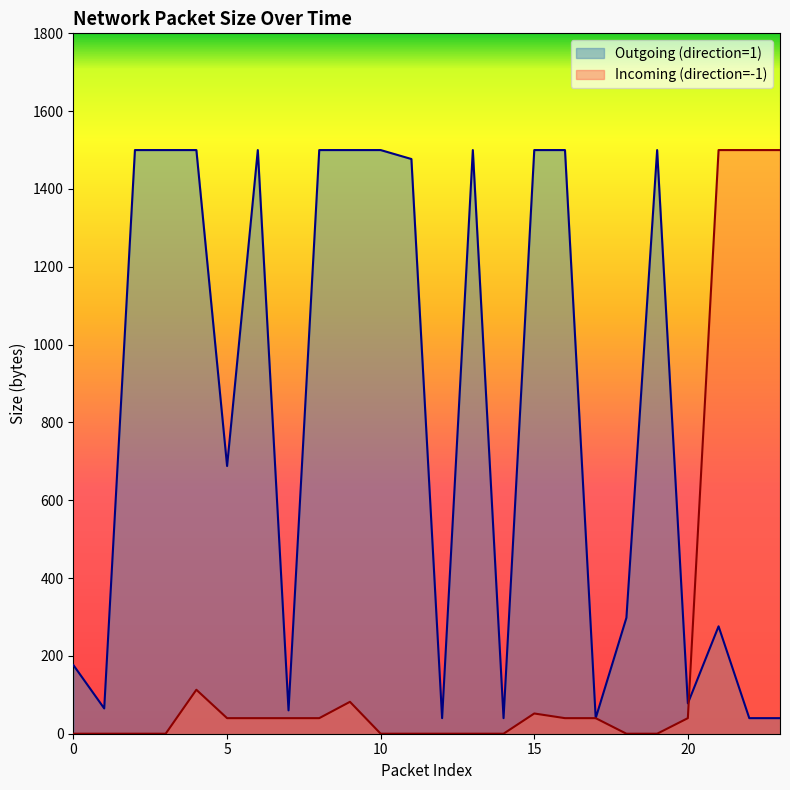

Which series has the largest total across all categories?

Outgoing (direction=1)